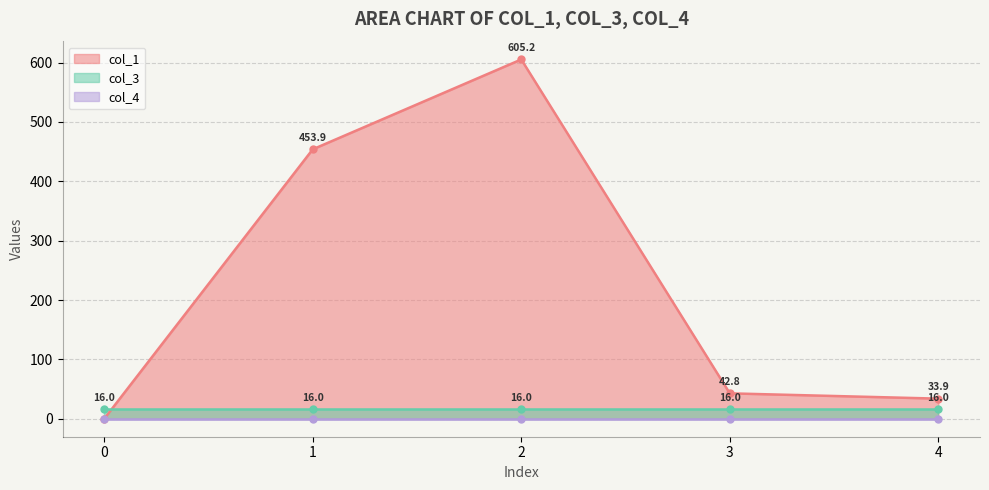

Reading left to right, what are all the values shown in this chart?

col_1: 0=0.0	1=453.9	2=605.2	3=42.8	4=33.9
col_3: 0=16.0	1=16.0	2=16.0	3=16.0	4=16.0
col_4: 0=0.0	1=0.0	2=0.0	3=0.0	4=0.0